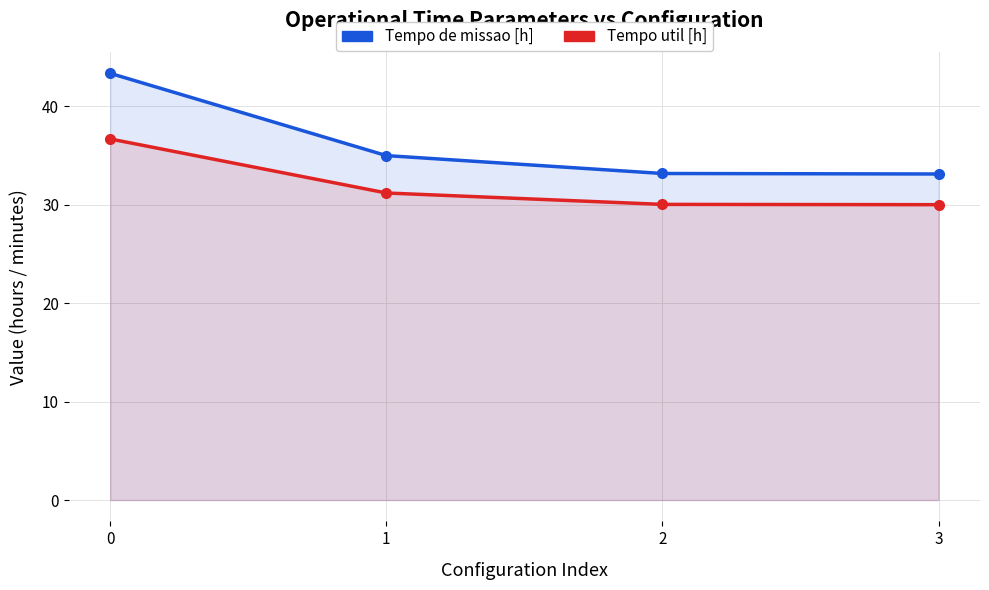

What is the minimum value for Tempo util [h]?

30.0